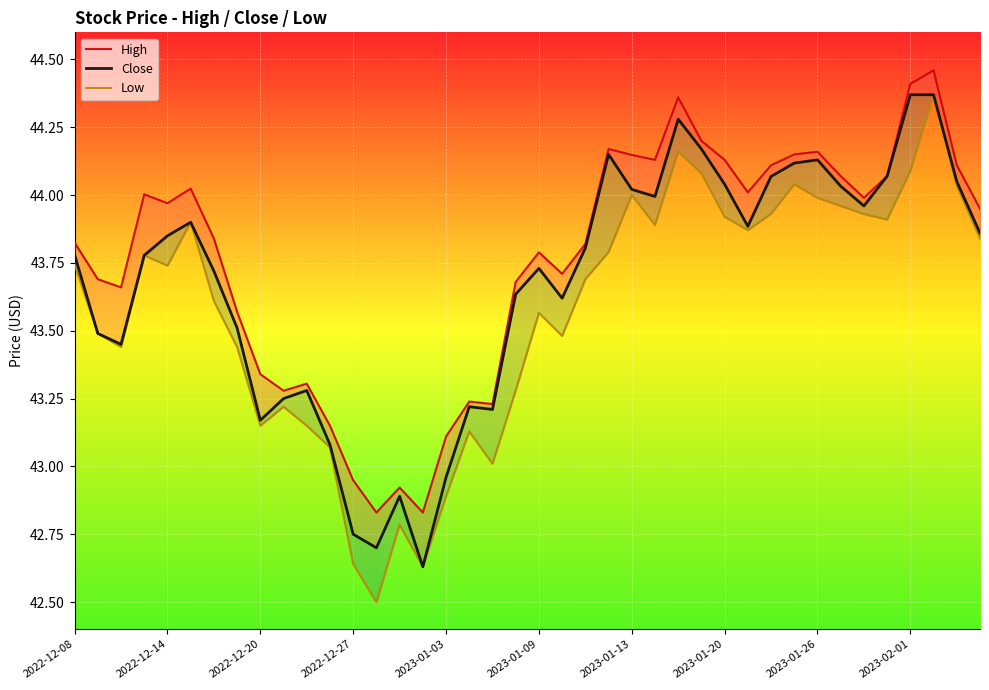

Between 2023-01-20 and 13, which series saw the biggest shift?

Low